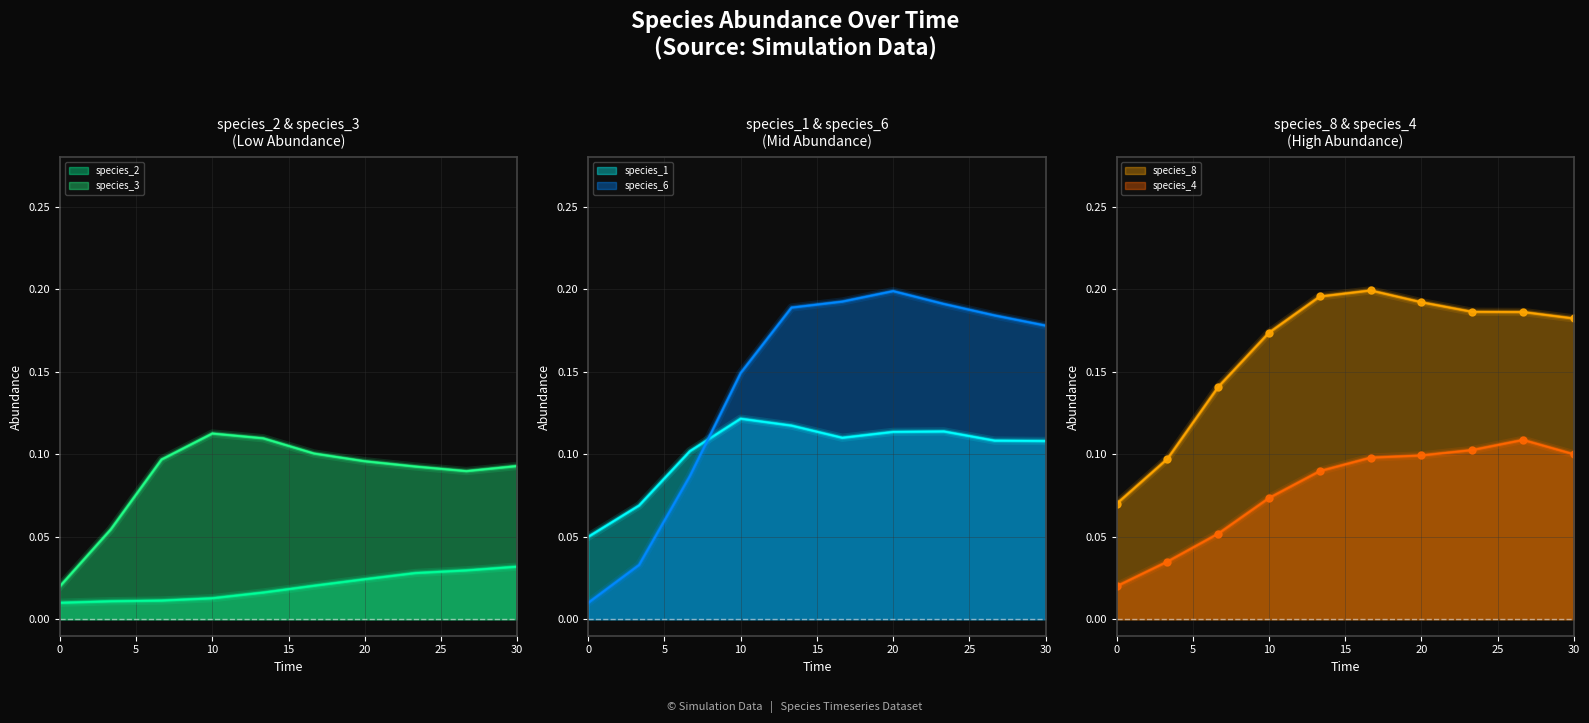

List the labels in order of species_8 value, smallest first.

0.0, 3.333333333333333, 6.666666666666667, 10.0, 30.0, 26.666666666666668, 23.333333333333336, 20.0, 13.333333333333334, 16.666666666666668